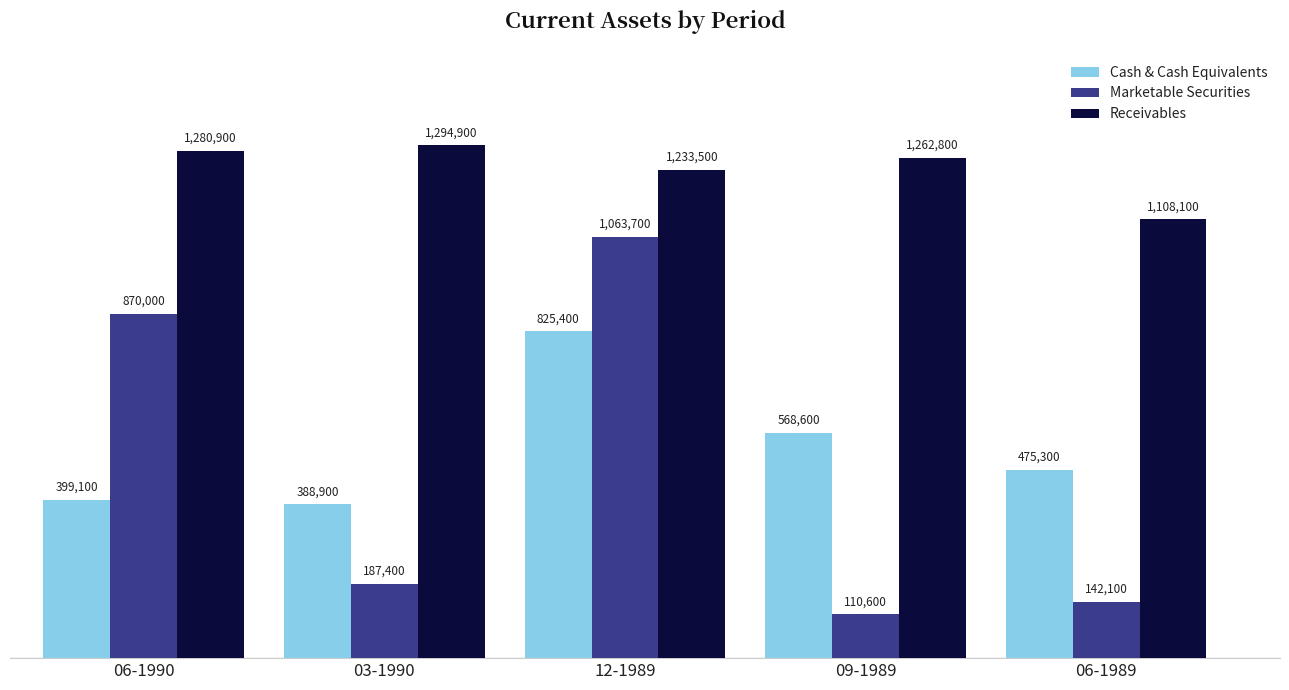

Which series has the largest range (max minus min)?

Marketable Securities